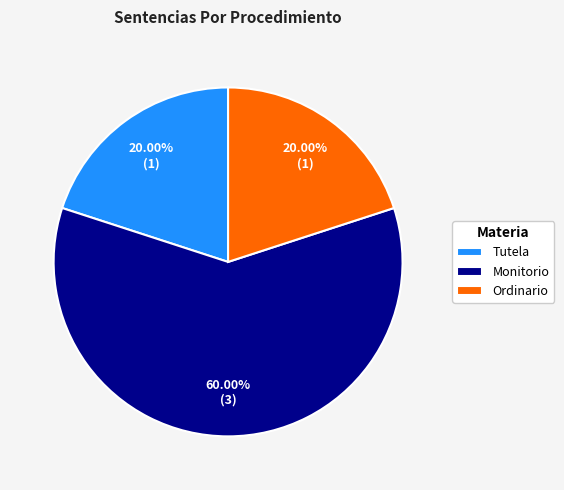

What is the largest slice in the pie chart?

Monitorio